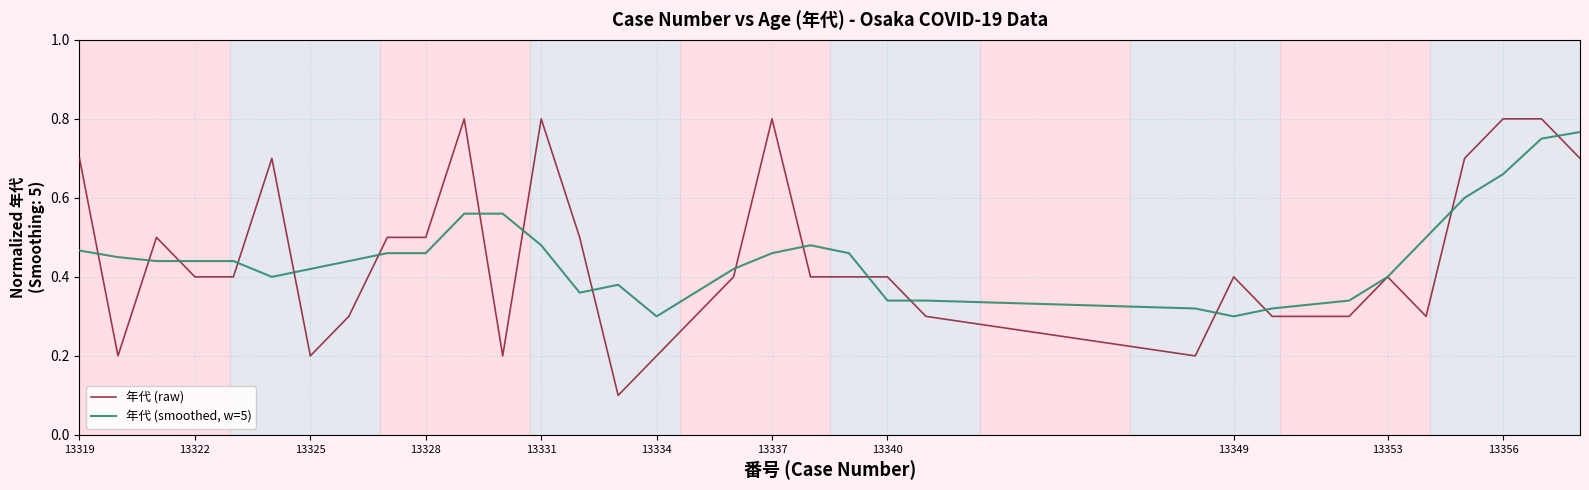

Which series has the widest spread of values?

年代 (raw)